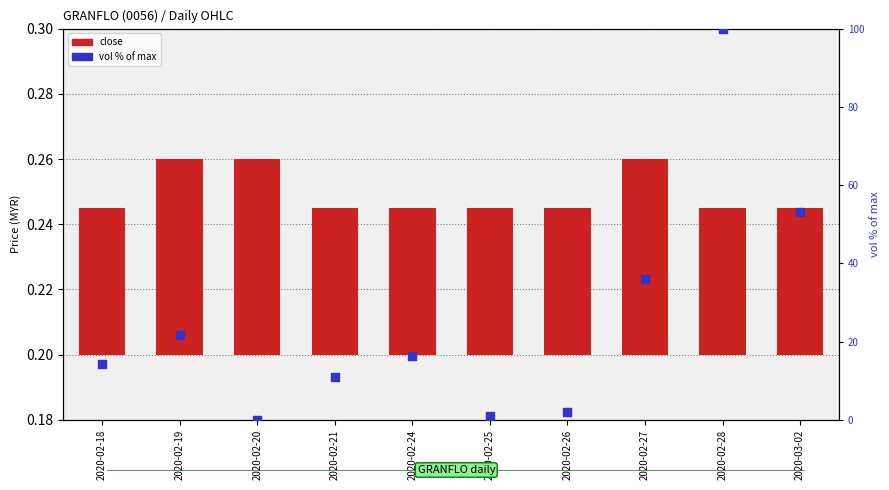

Which series contains the highest Y value?

vol % of max